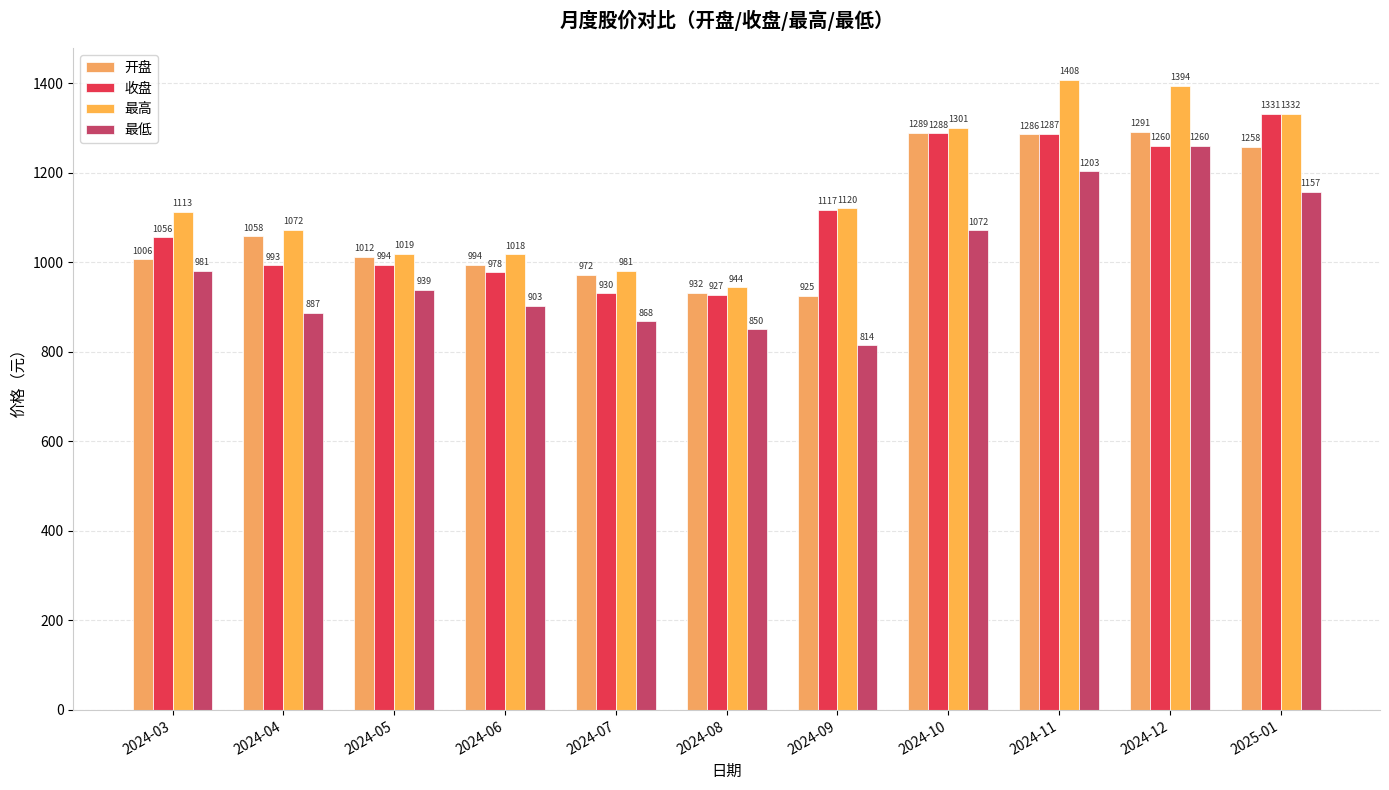

What is the average value of the 收盘 series?

1105.7